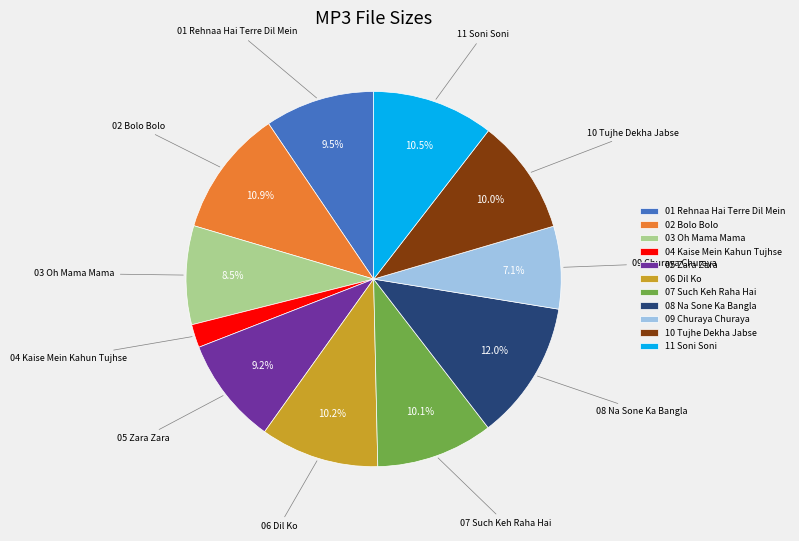

What percentage do 09 Churaya Churaya and 03 Oh Mama Mama together represent?

15.6%